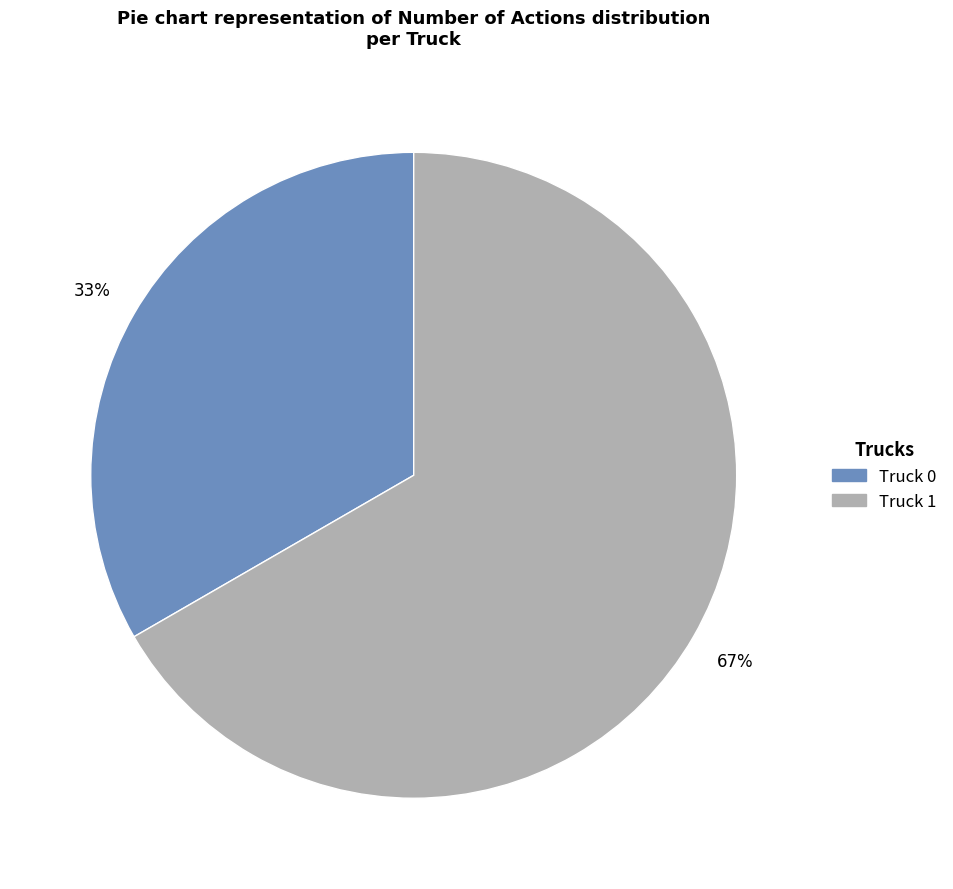

Which category has the biggest portion of the pie?

Truck 1